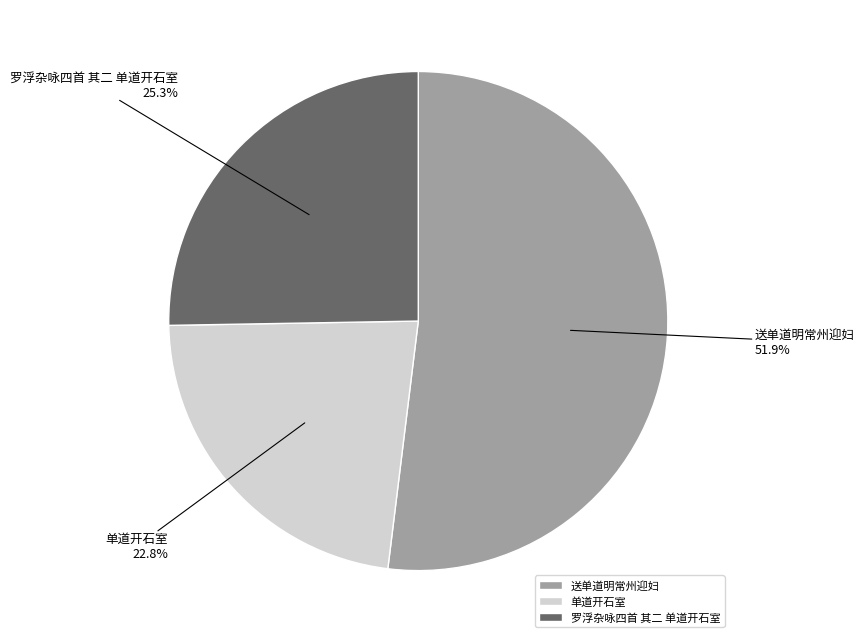

Which slice is the smallest?

单道开石室